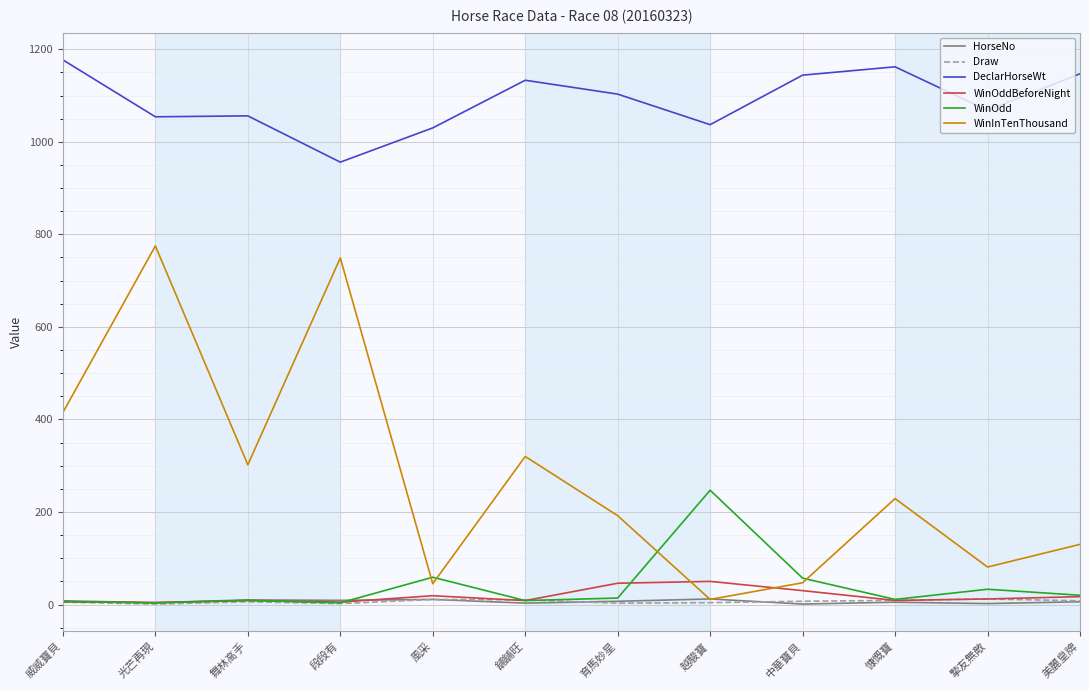

Which series has the largest total across all categories?

DeclarHorseWt